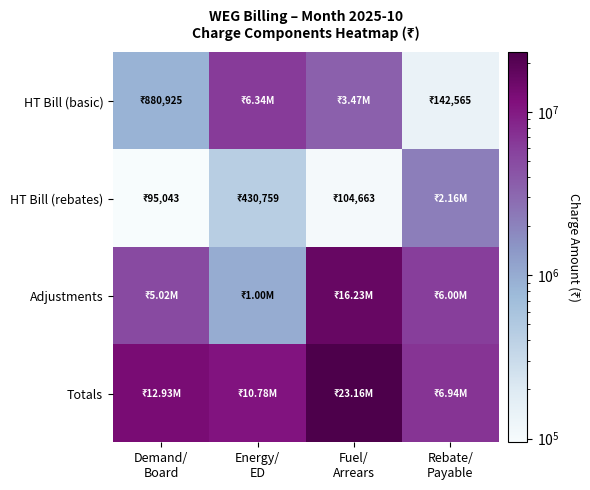

Reading right to left, what are all the values shown in this chart?

HT Bill (basic): Rebate/
Payable=142565.1	Fuel/
Arrears=3469837.5	Energy/
ED=6336225.0	Demand/
Board=880925.0
HT Bill (rebates): Rebate/
Payable=2155095.0	Fuel/
Arrears=104662.8	Energy/
ED=430758.8	Demand/
Board=95043.4
Adjustments: Rebate/
Payable=5998337.9	Fuel/
Arrears=16230853.0	Energy/
ED=1004020.0	Demand/
Board=5020099.9
Totals: Rebate/
Payable=6940756.2	Fuel/
Arrears=23163085.1	Energy/
ED=10775475.0	Demand/
Board=12930570.0